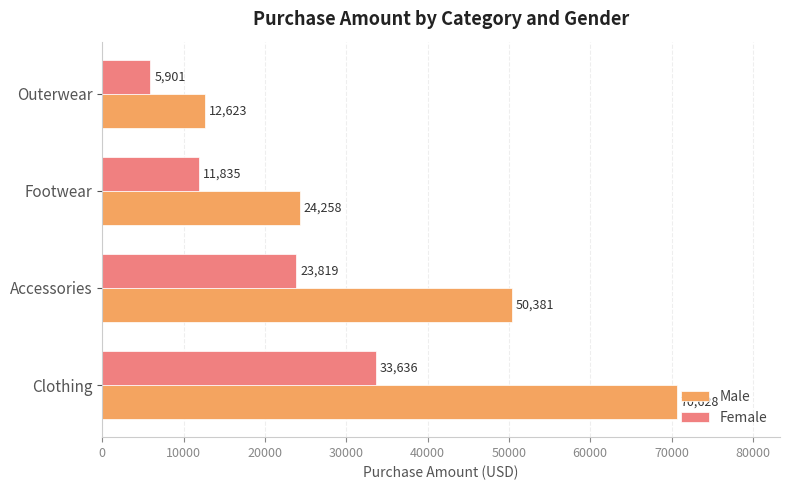

What is the approximate value of Female at Outerwear?

5901